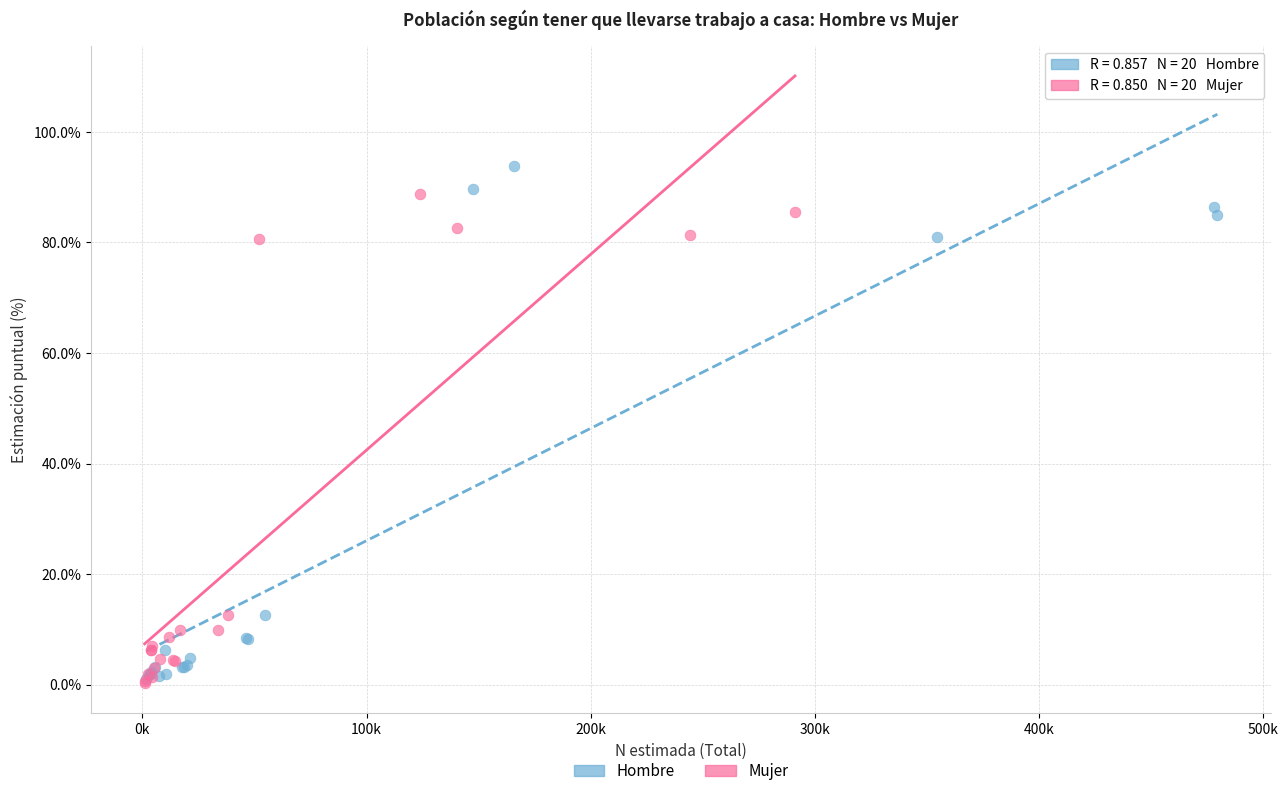

Which series has the widest spread of Y values?

Hombre